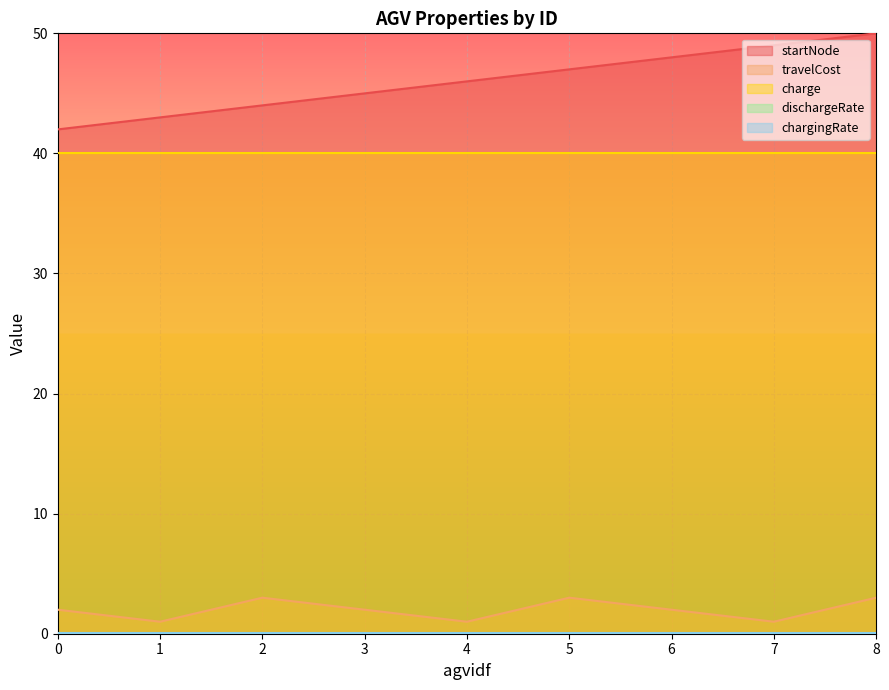

Is the value of dischargeRate at 1 greater than the value of travelCost at 5?

No